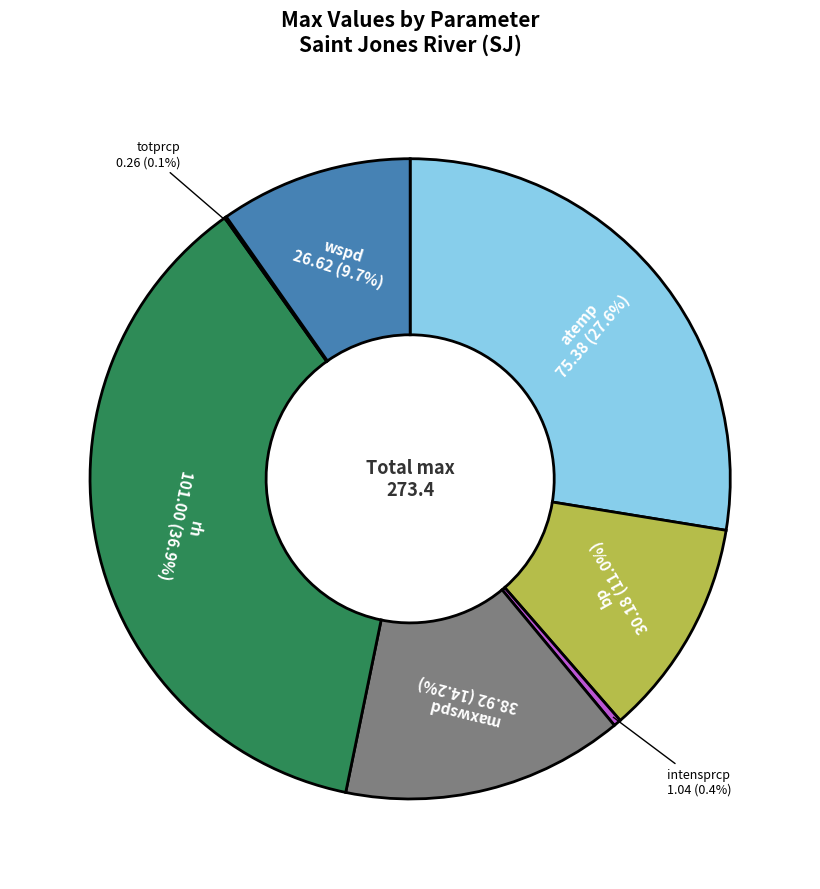

Is it true that bp is 2% of the pie?

False